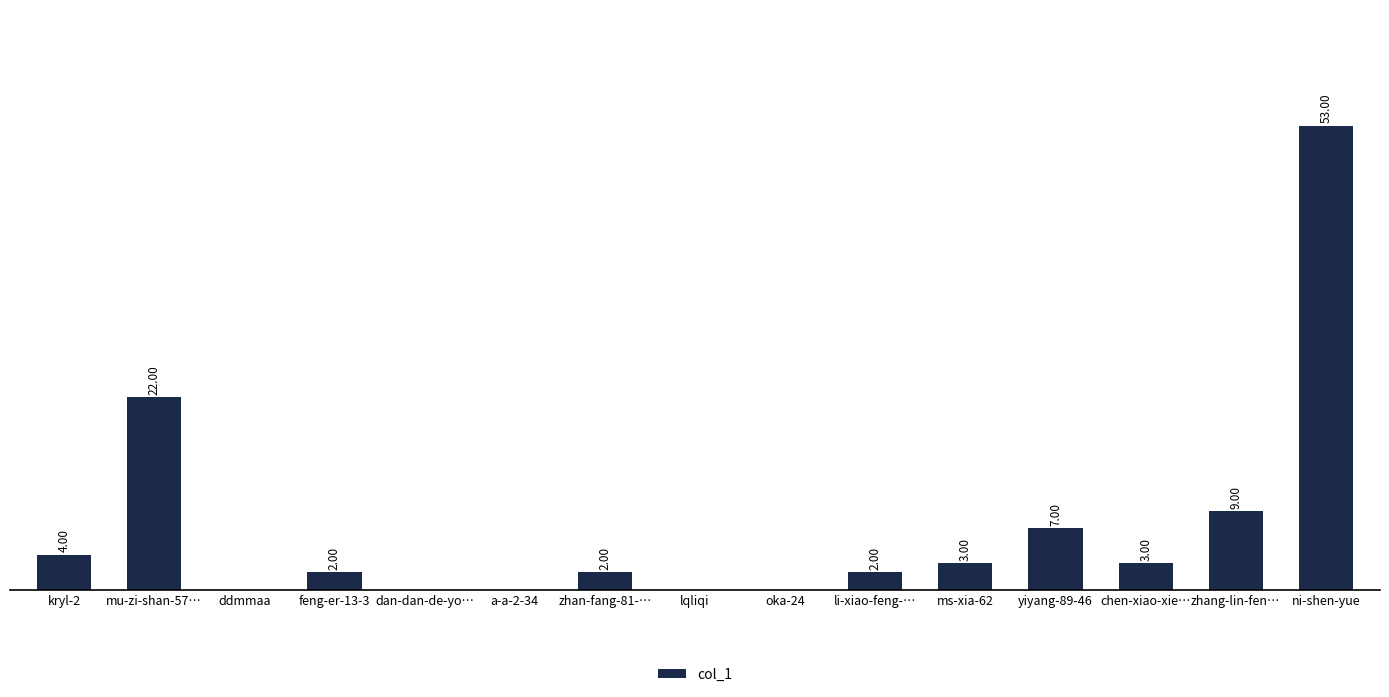

What is the sum of all values?

107